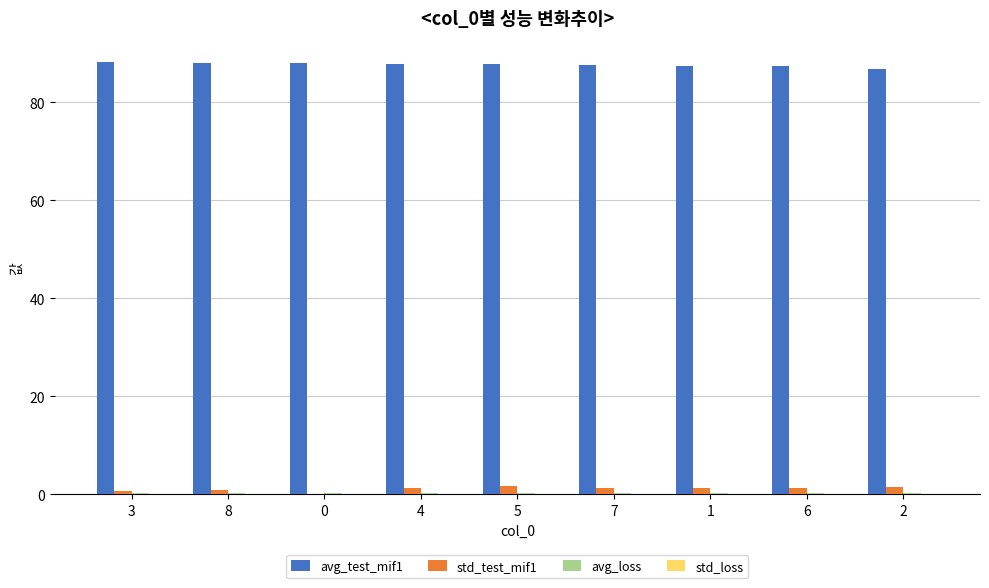

What is the spread (max minus min) of values at 8?

87.9